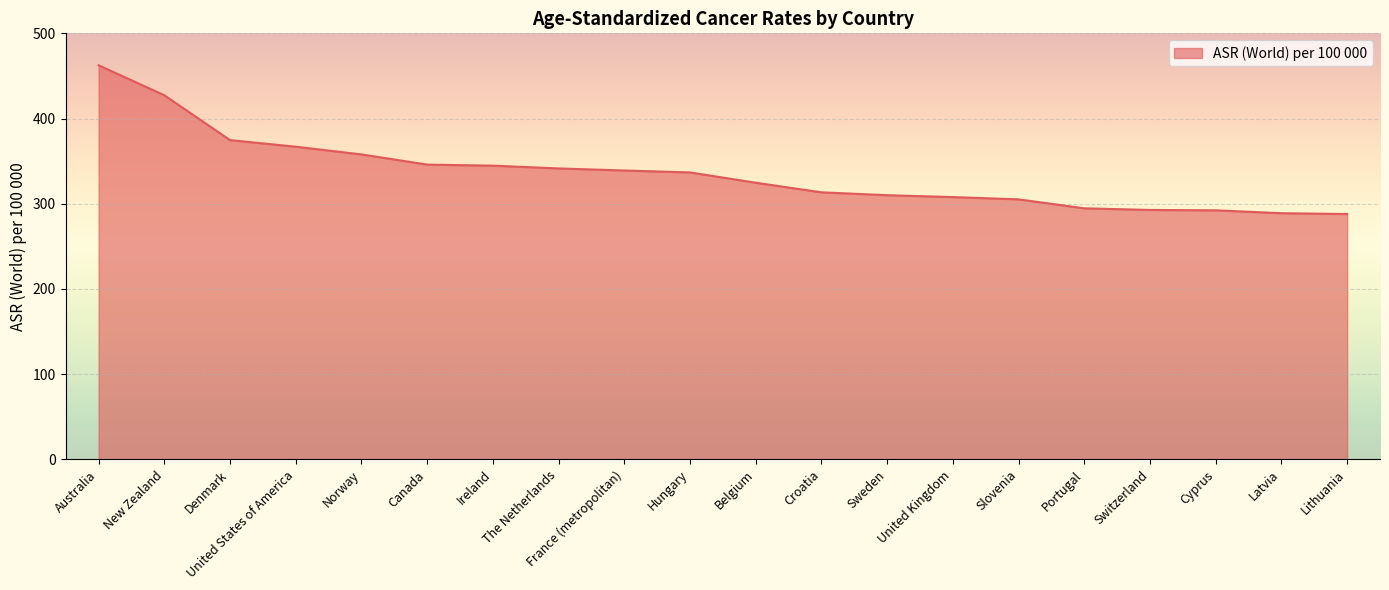

Where is the data nearest to the value 375?

Denmark